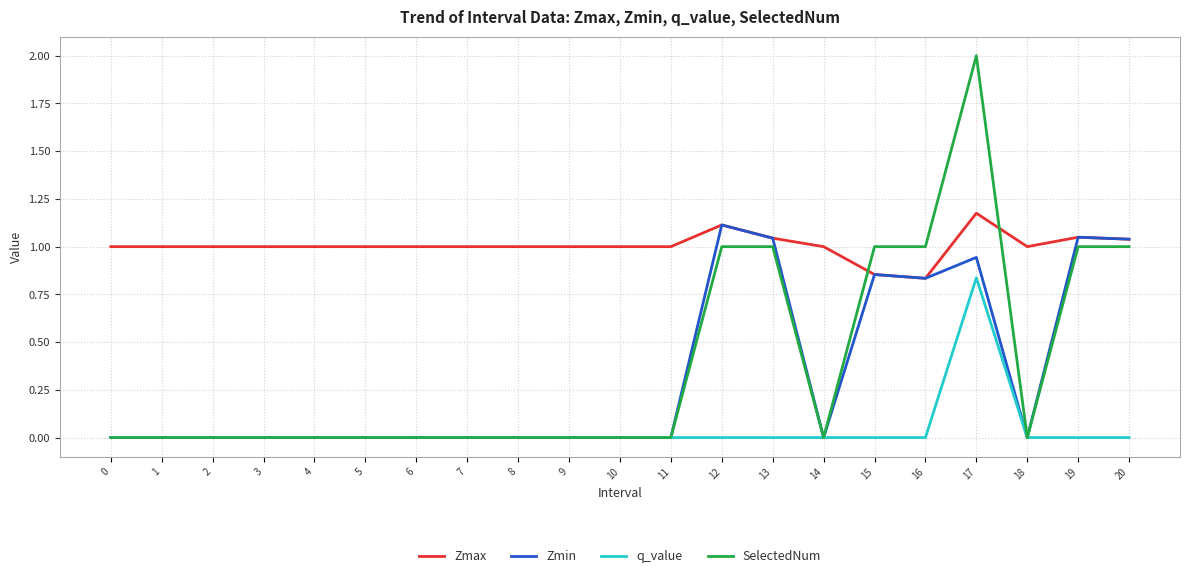

True or false: q_value and Zmax cross at least once.

False